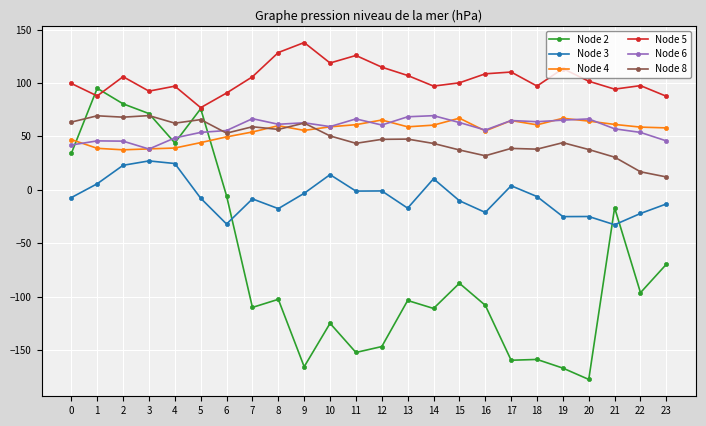

True or false: Node 4 has more than 0 interior local peaks.

True